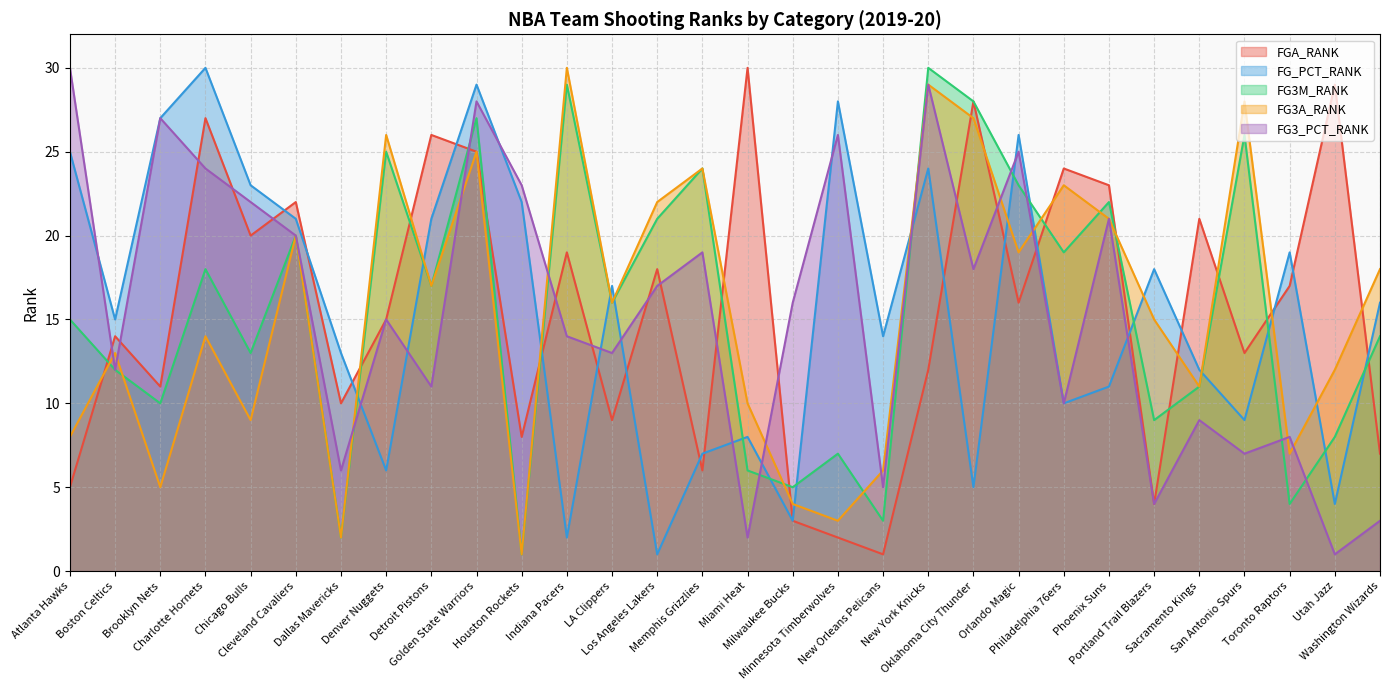

What is the difference between the maximum and minimum values in the FGA_RANK series?

29